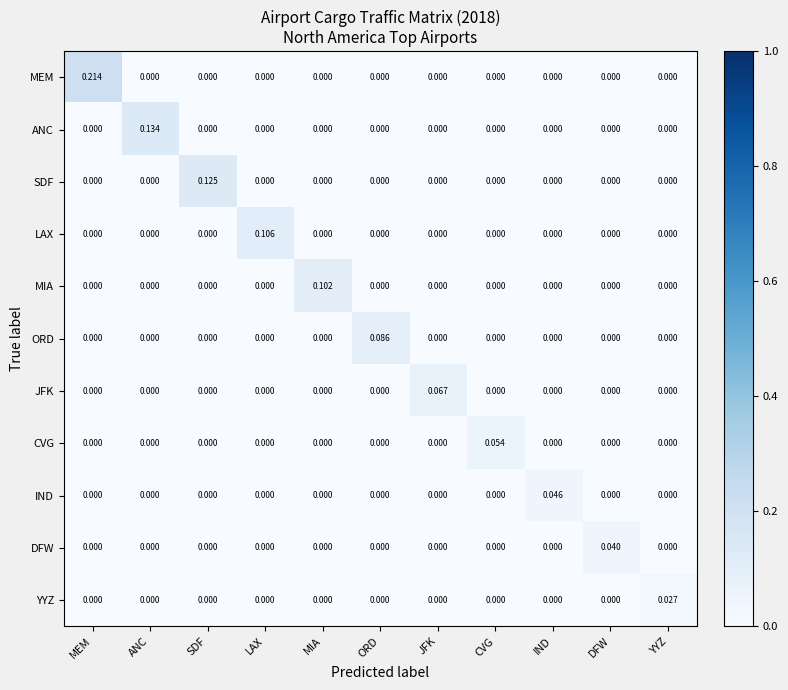

Which category has the highest value across all series?

MEM